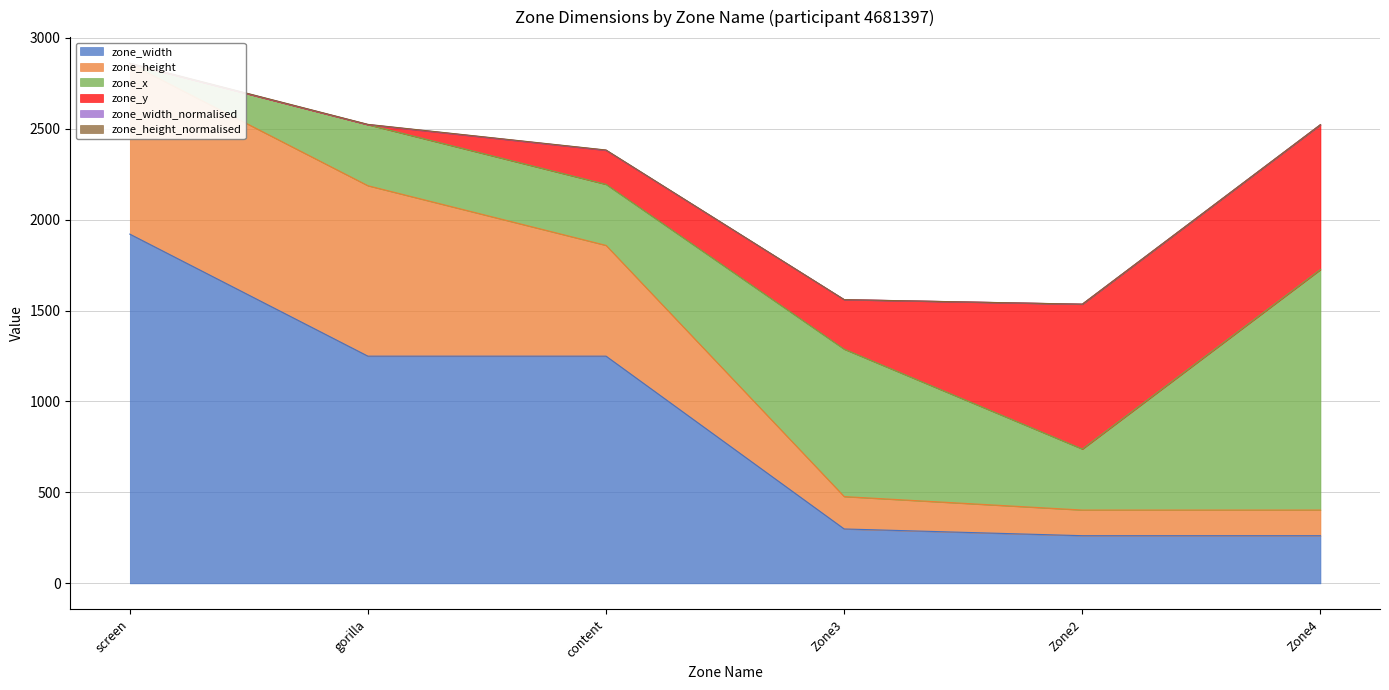

At gorilla, list the series in order from smallest to largest.

zone_y, zone_width_normalised, zone_height_normalised, zone_x, zone_height, zone_width